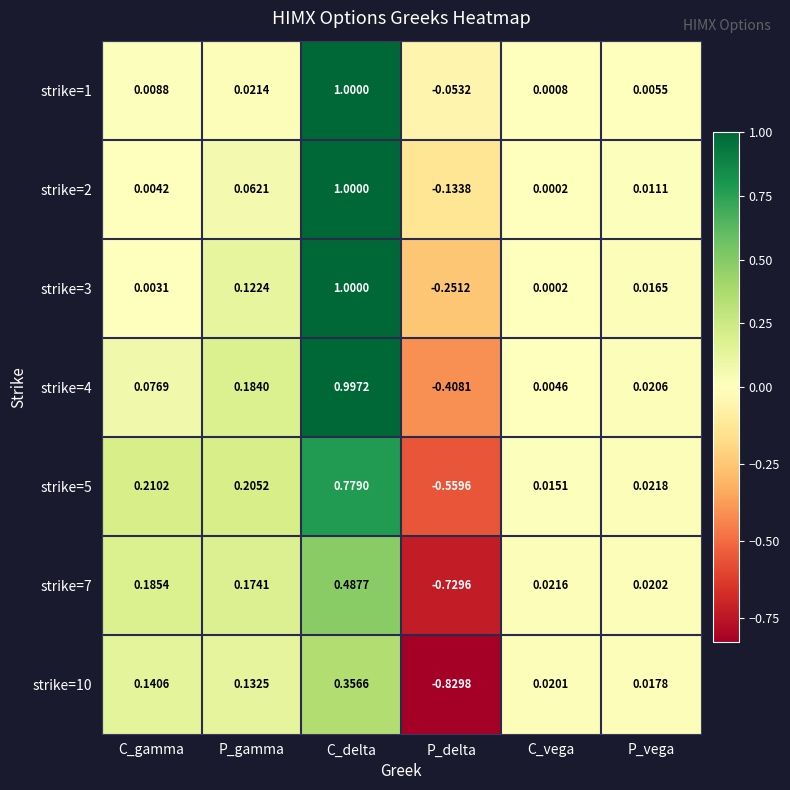

How many values in the strike=5 series are below 0?

1